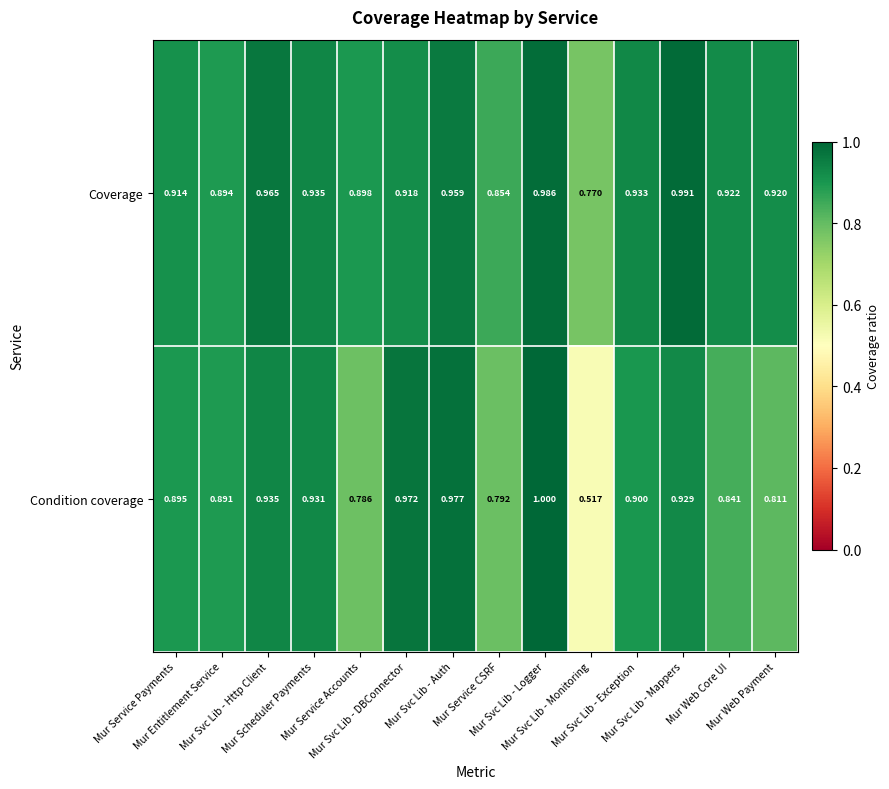

Between Mur Svc Lib - Logger and Mur Web Core UI, which series saw the biggest shift?

Condition coverage